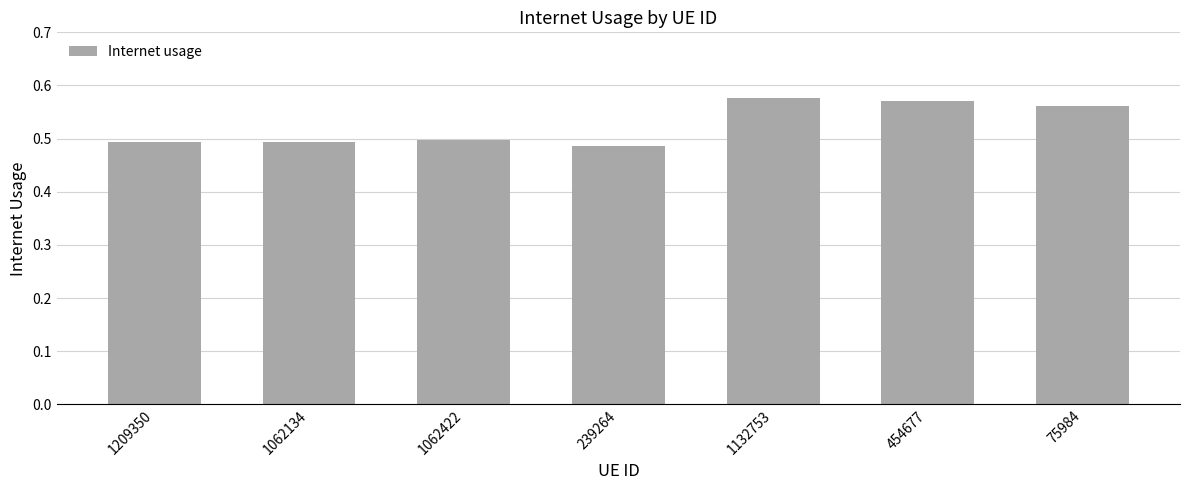

Does the chart contain stacked bars?

No